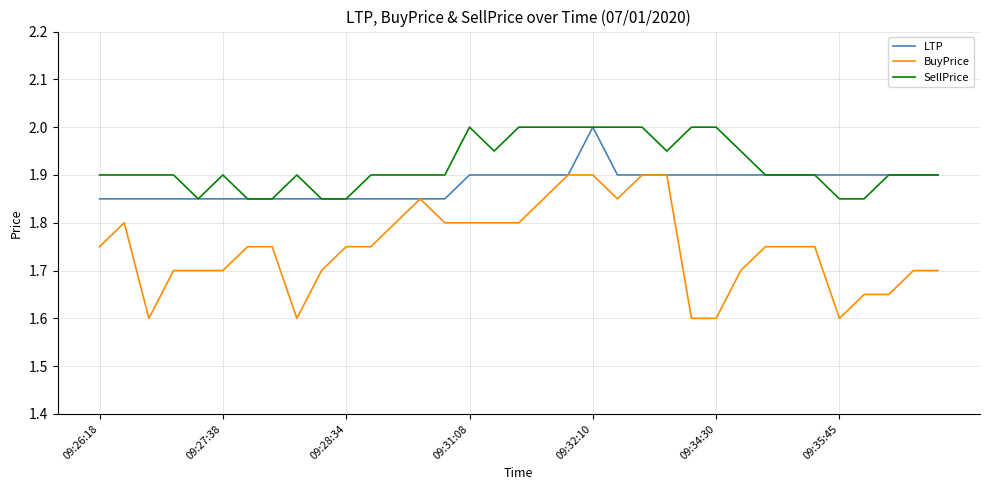

List the series in order of their overall mean, highest first.

SellPrice, LTP, BuyPrice